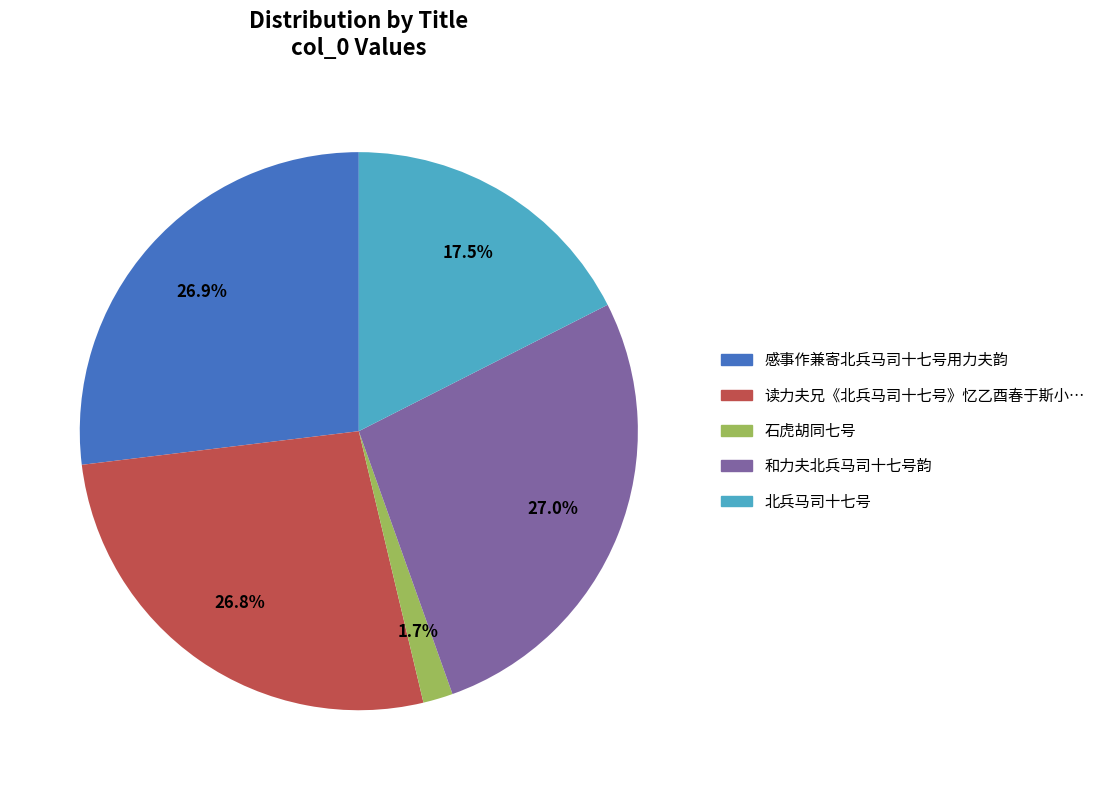

Which category has the smallest portion of the pie?

石虎胡同七号